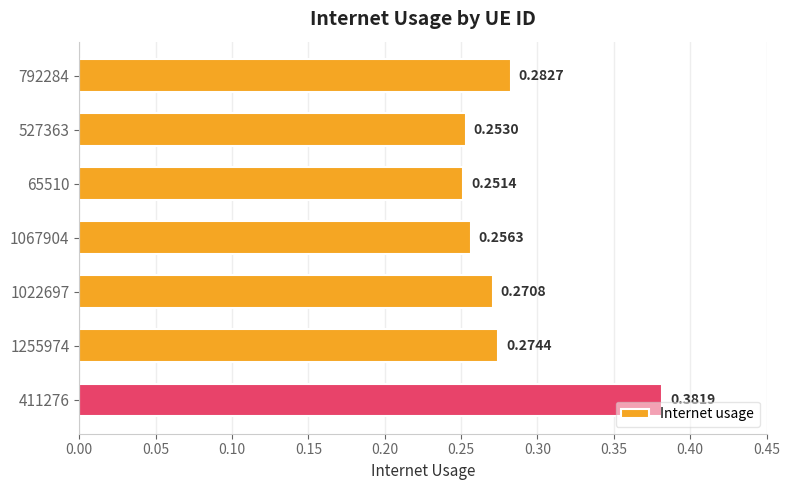

What is the change in value from 65510 to 411276?

+0.1